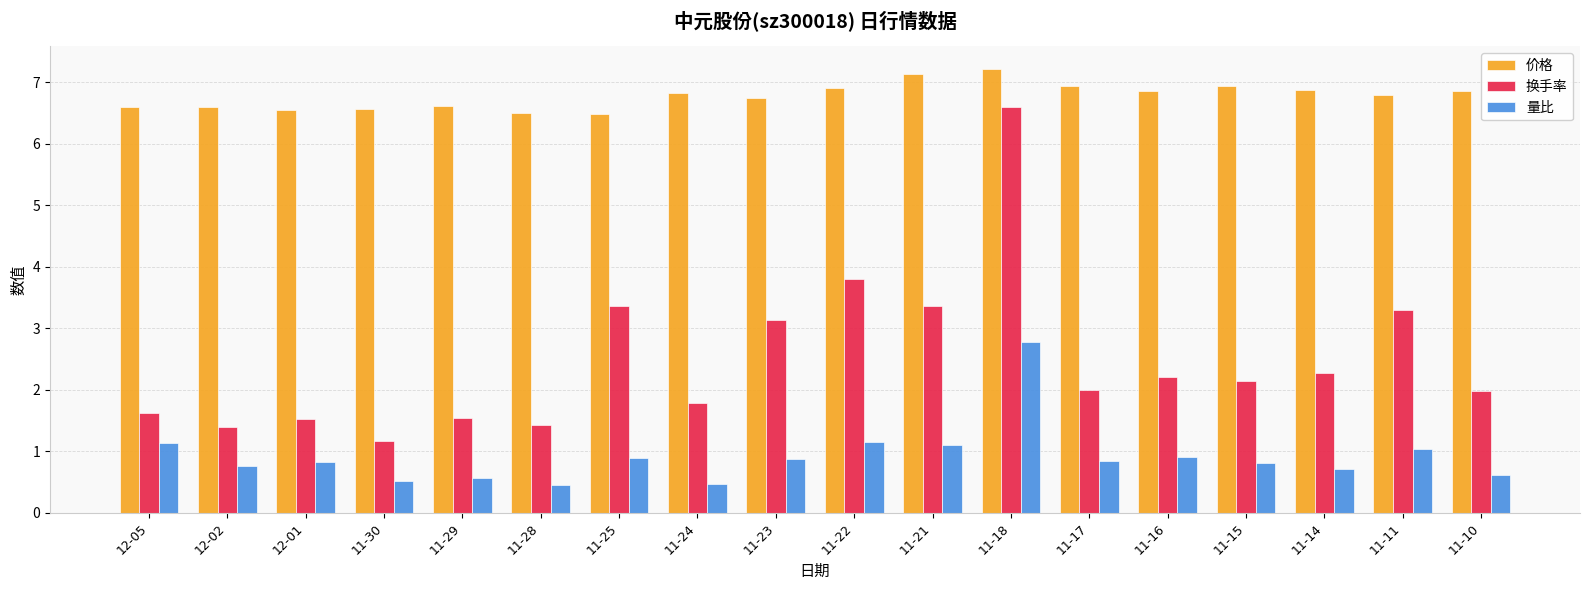

Is the value of 换手率 at 11-15 greater than the value of 价格 at 11-16?

No